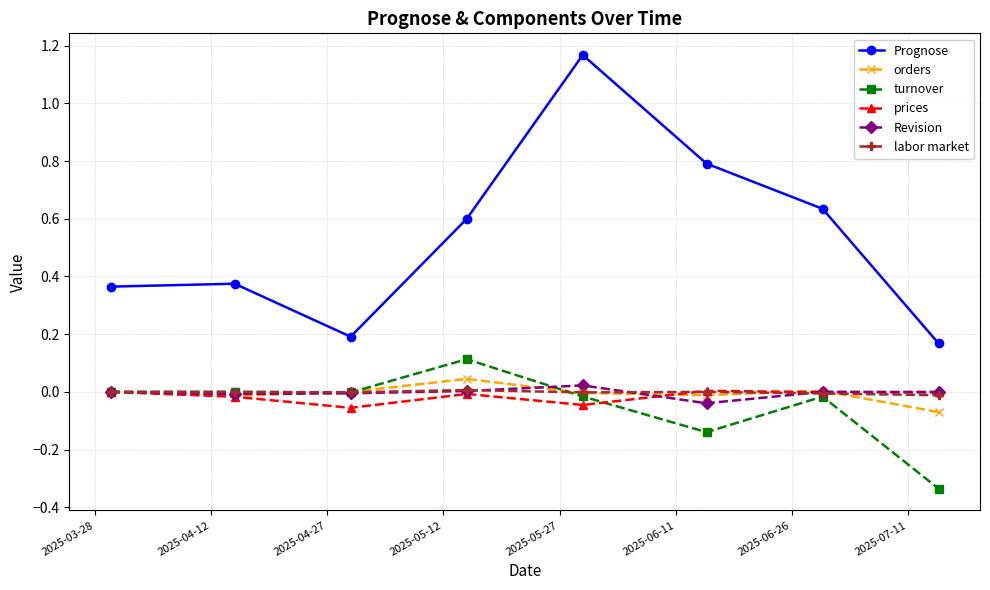

What is the sum of all turnover values?

-0.4